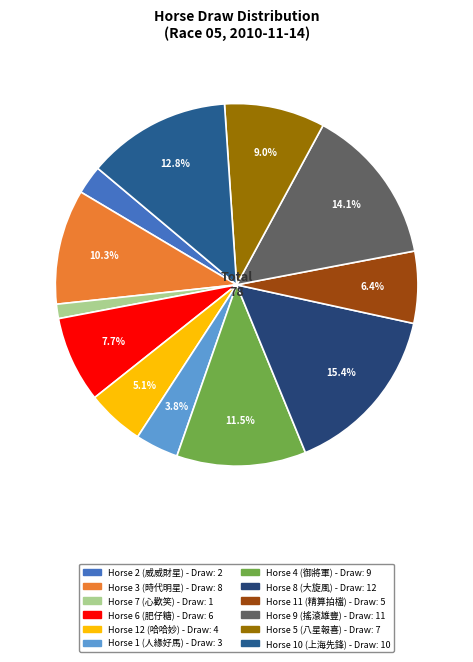

How many slices are in this pie chart?

12